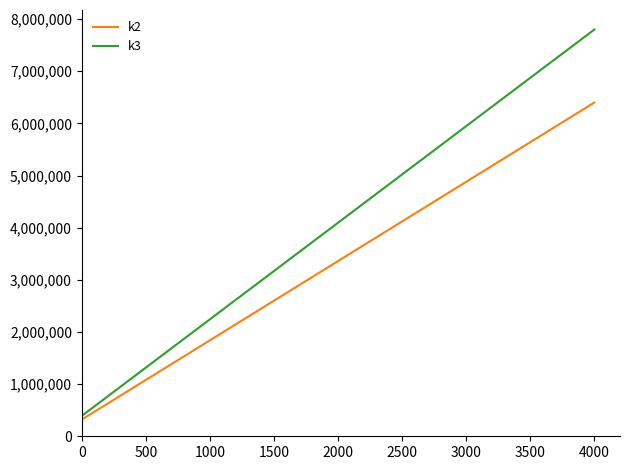

Rank the series by their average value, from lowest to highest.

k2, k3